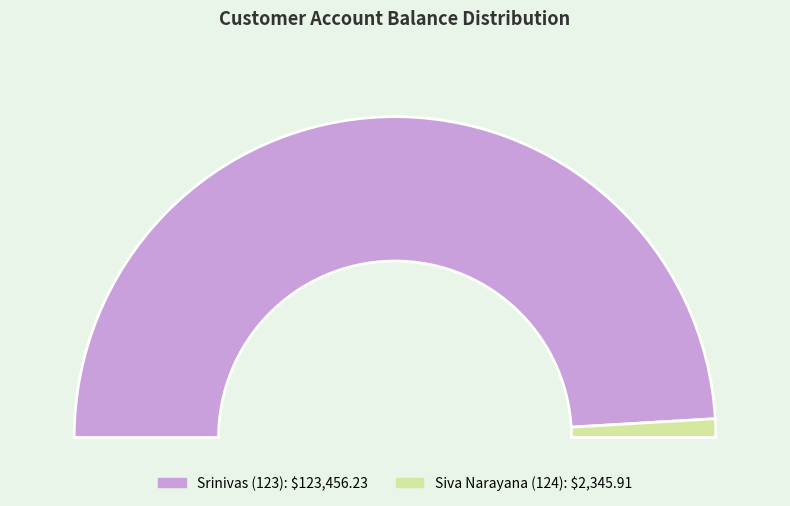

Which category accounts for the majority?

123